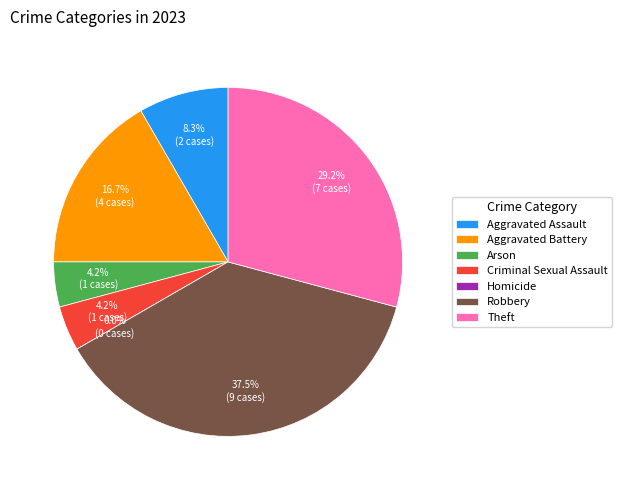

To the nearest percent, what is the difference between the largest and smallest slice percentages?

38%